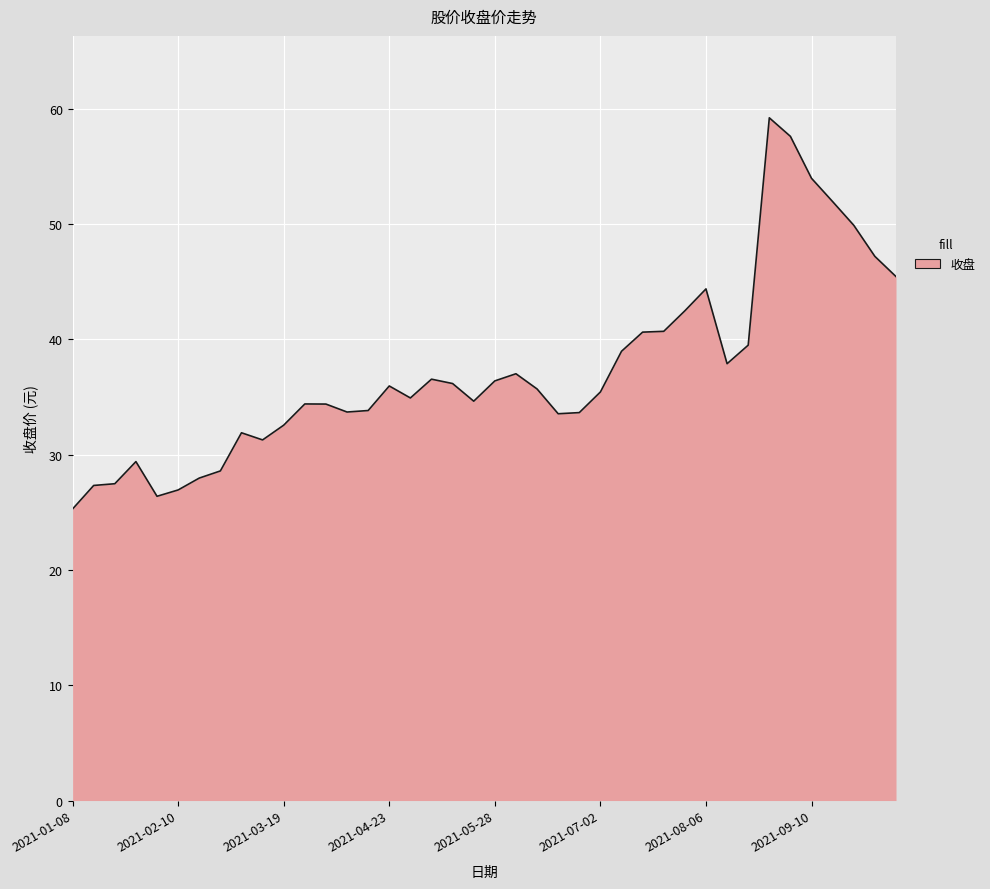

What is the maximum value shown in the chart?

59.2